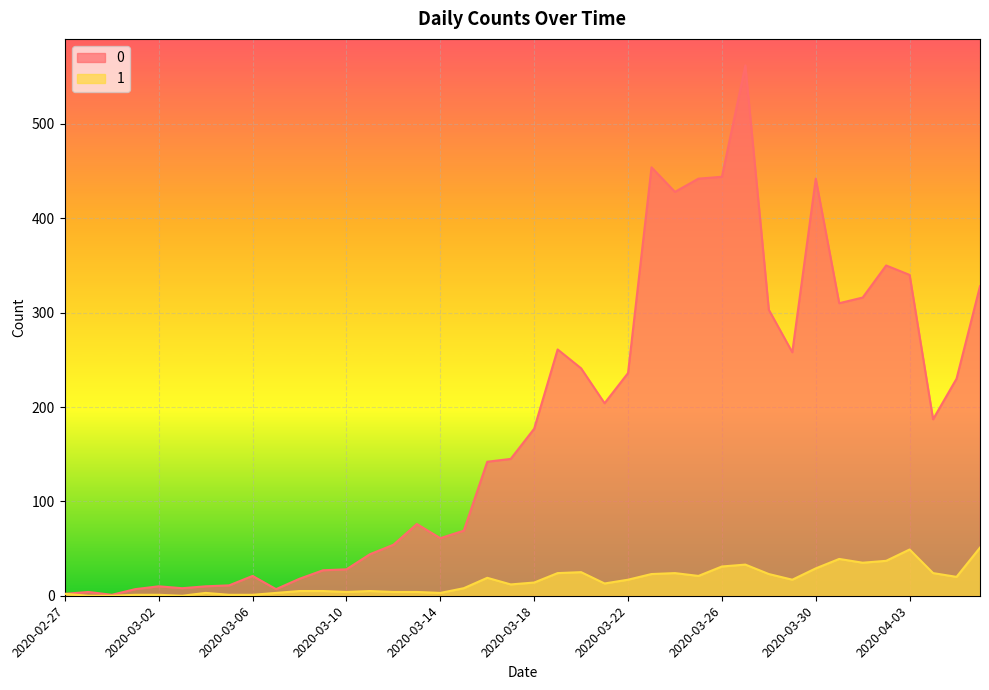

How many data points does each series have?

40